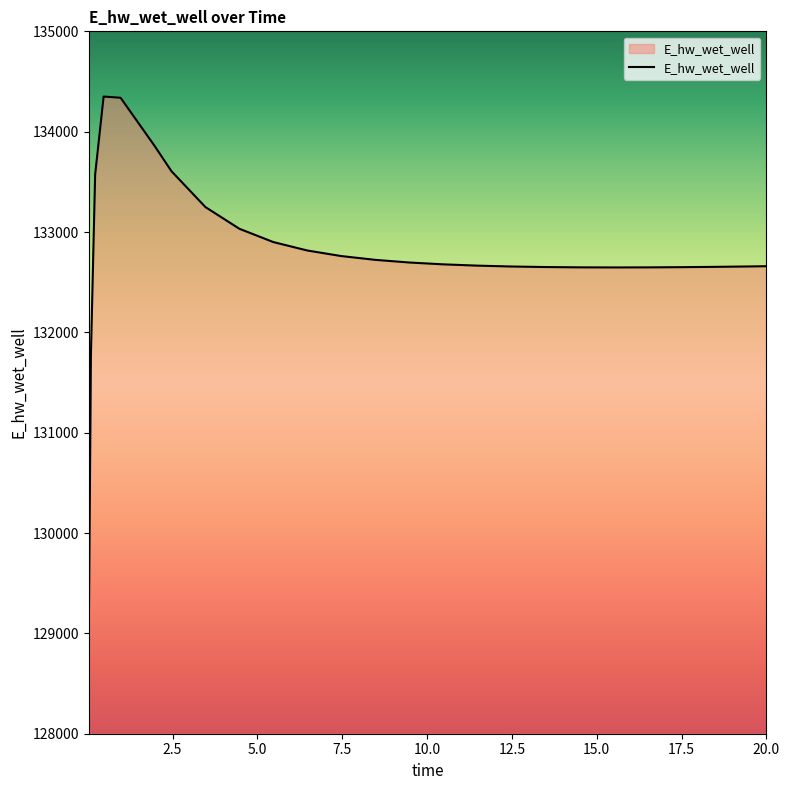

What is the smallest value displayed?

128966.8